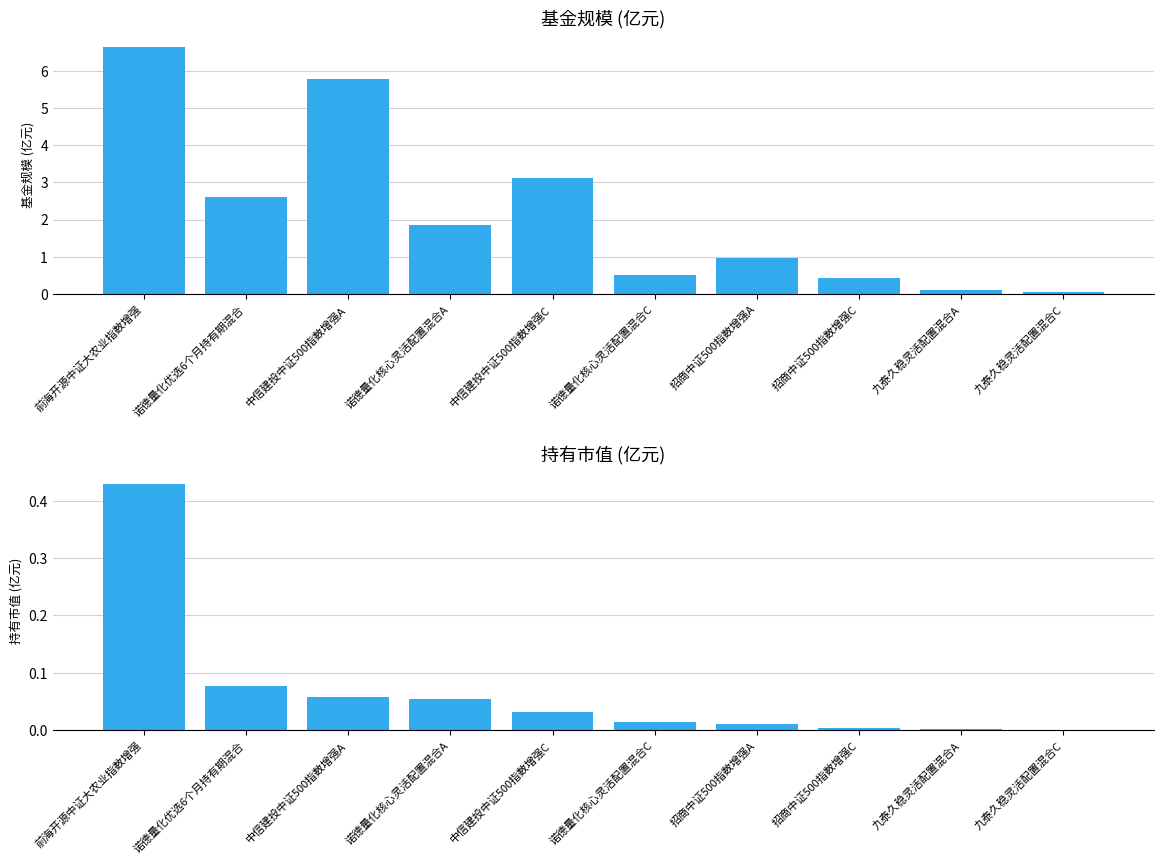

What is the difference between the maximum and minimum values in the 持有市值(亿元) series?

0.4